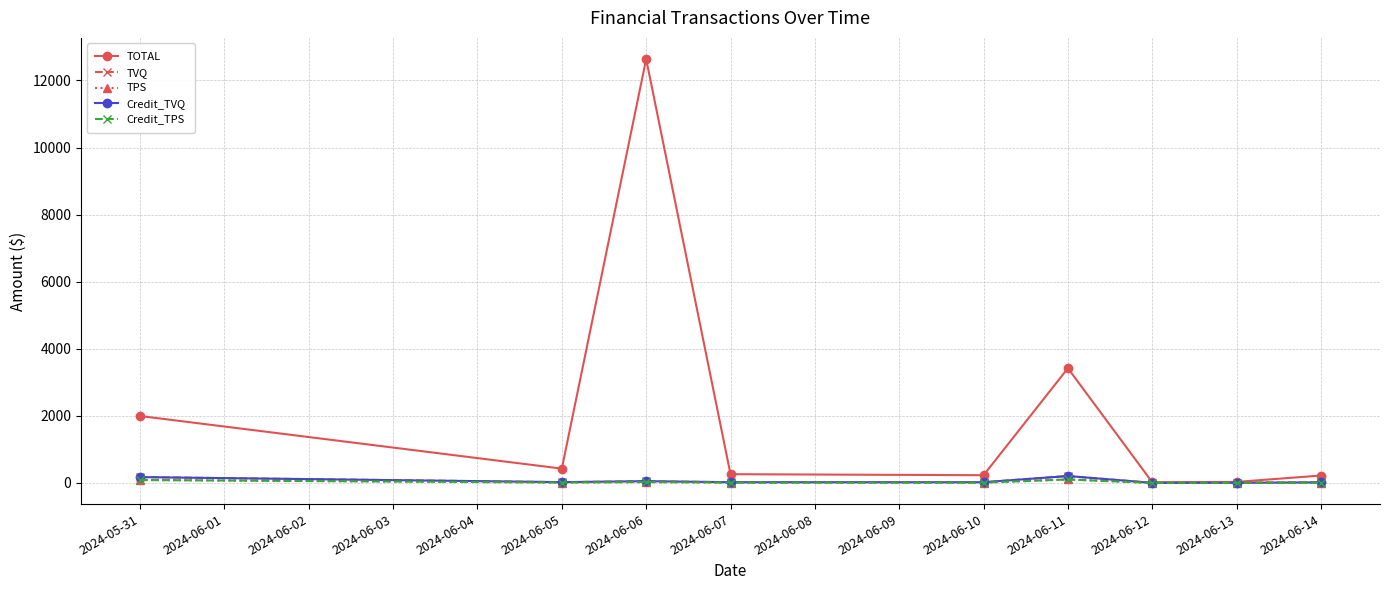

At which category is the sum across all series the highest?

2024-06-06